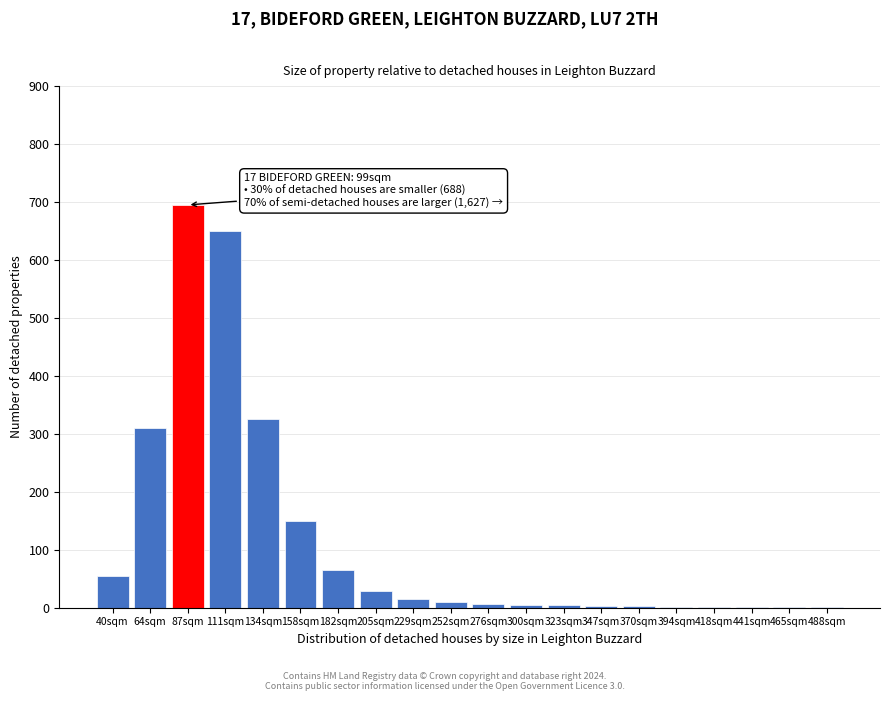

Which category has the highest value across all series?

87sqm